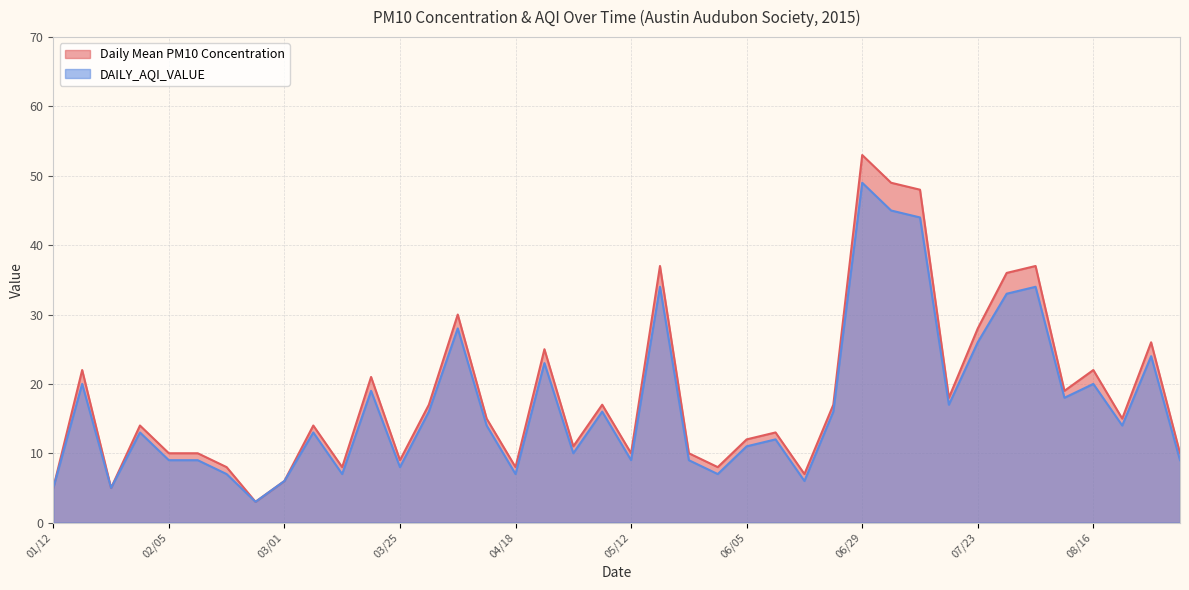

What is the value of the Daily Mean PM10 Concentration point at the 28th from the left?

17